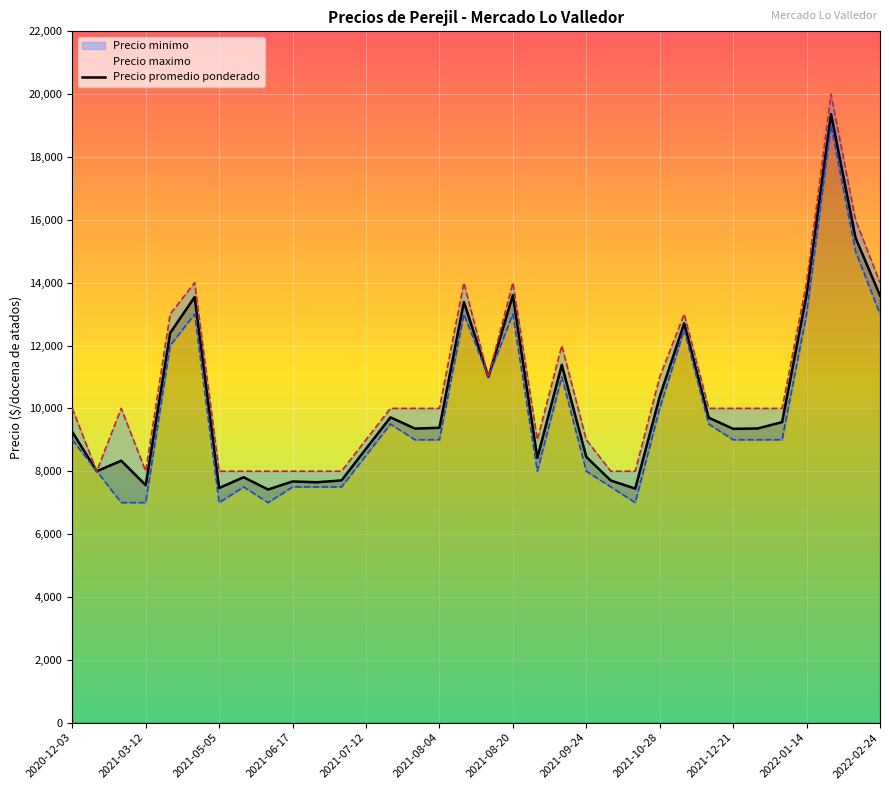

What is the sum of all Precio minimo values?

333500